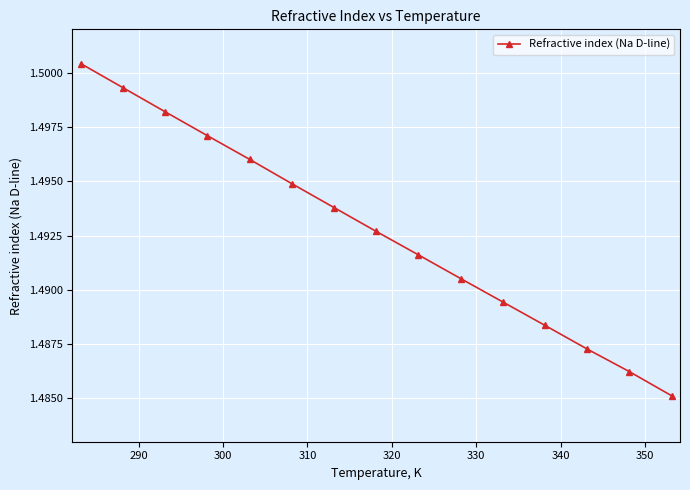

Count the values in the range 1 to 2.

15